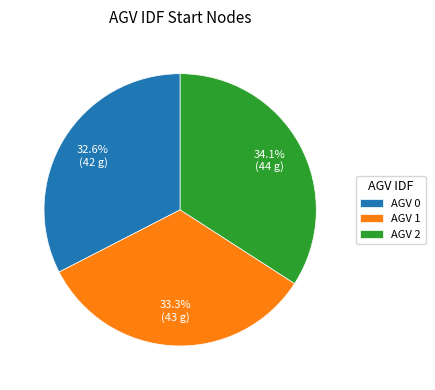

Does AGV 0 account for over 50% of the chart?

No